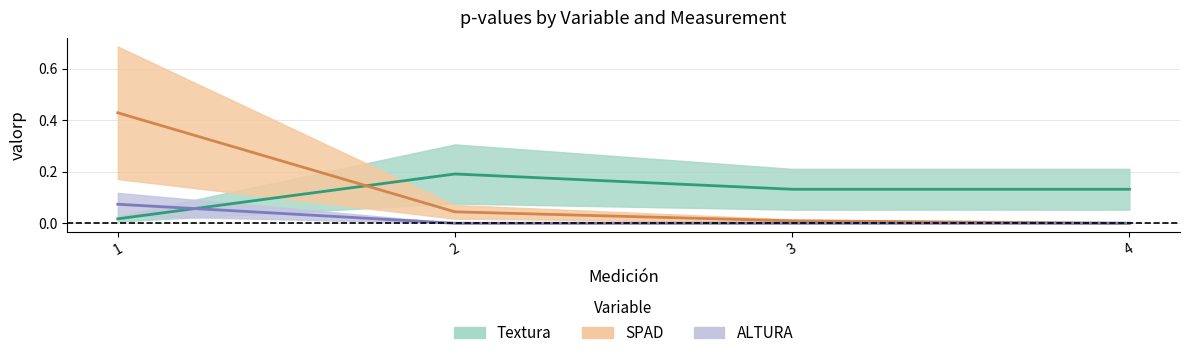

At which category is the sum across all series the highest?

1